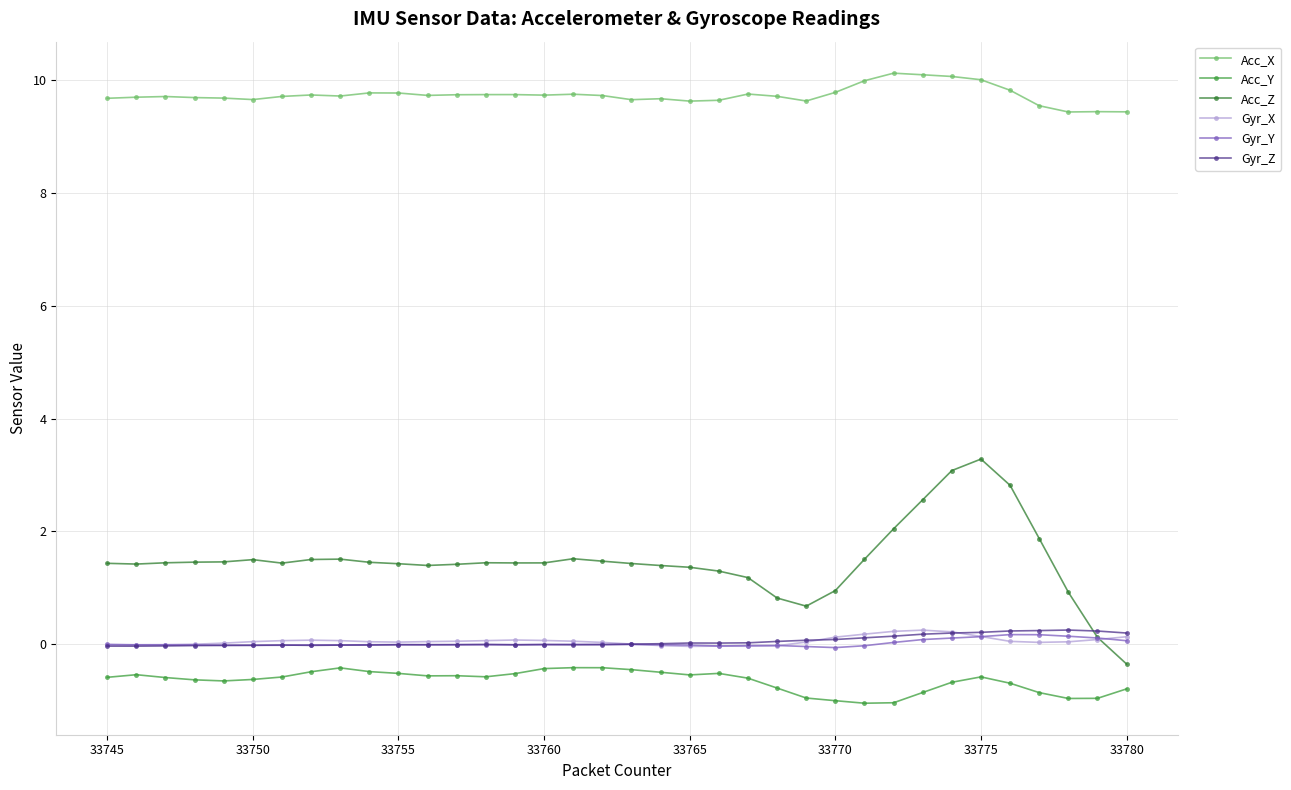

True or false: Acc_X and Acc_Z intersect in this chart.

False